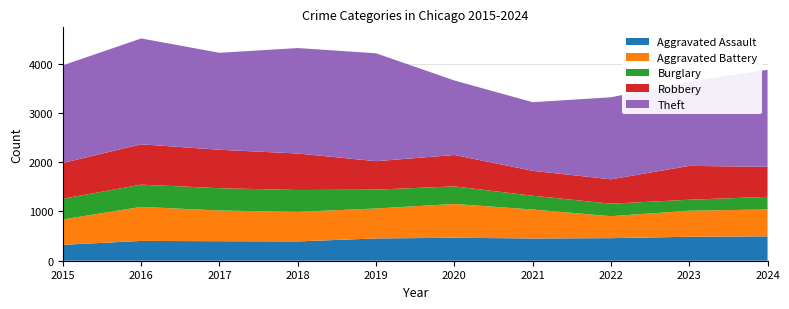

Reading left to right, what are all the values shown in this chart?

Aggravated Assault: 2015=323	2016=402	2017=396	2018=392	2019=452	2020=466	2021=452	2022=458	2023=486	2024=495
Aggravated Battery: 2015=515	2016=691	2017=623	2018=600	2019=608	2020=686	2021=587	2022=446	2023=529	2024=545
Burglary: 2015=421	2016=451	2017=453	2018=443	2019=383	2020=357	2021=280	2022=253	2023=223	2024=256
Robbery: 2015=726	2016=819	2017=780	2018=741	2019=577	2020=637	2021=506	2022=495	2023=687	2024=610
Theft: 2015=1981	2016=2148	2017=1968	2018=2140	2019=2190	2020=1512	2021=1392	2022=1665	2023=1711	2024=1969